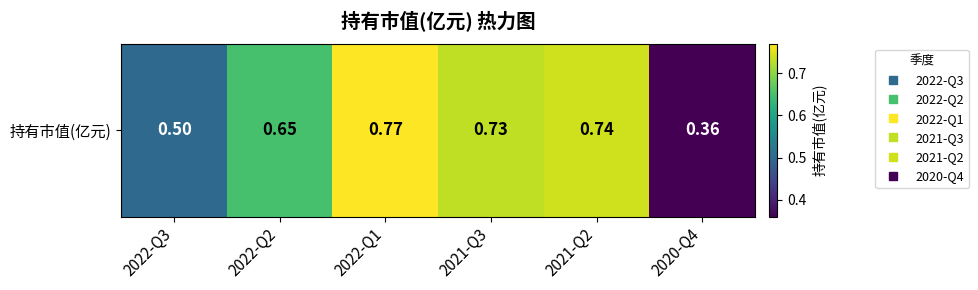

Reading right to left, list all the values displayed in this chart.

2020-Q4=0.4	2021-Q2=0.7	2021-Q3=0.7	2022-Q1=0.8	2022-Q2=0.7	2022-Q3=0.5